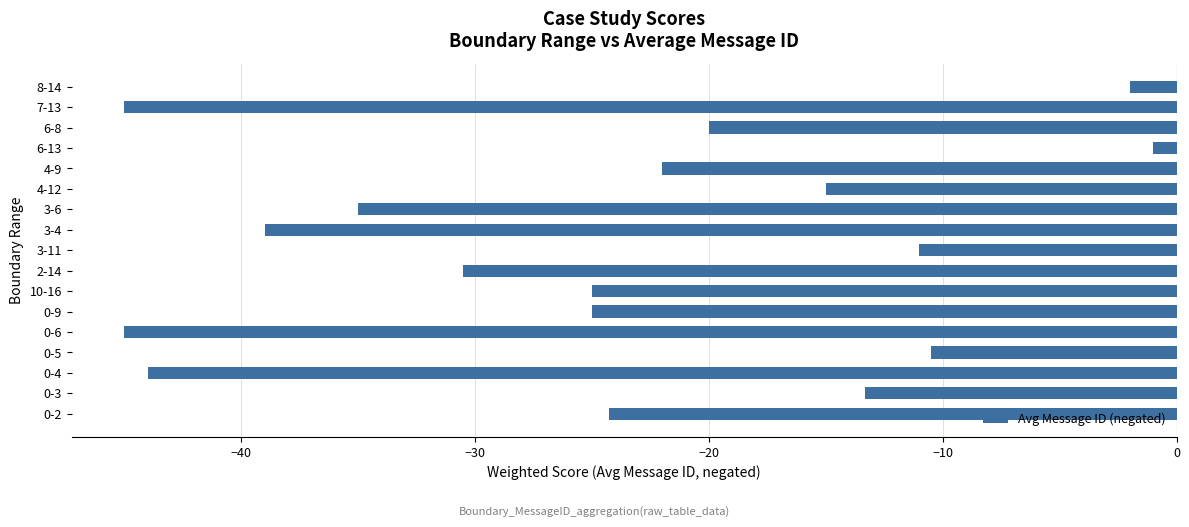

How many data points are above -24?

8